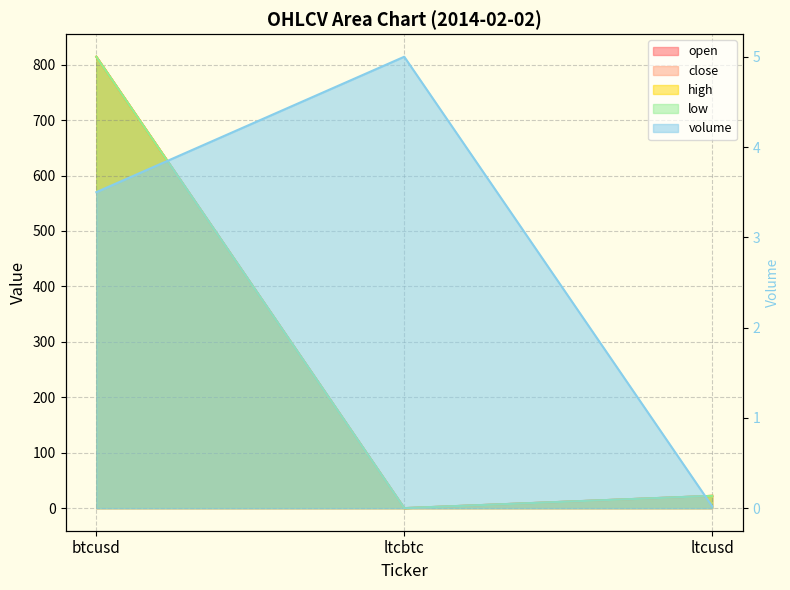

What is the value of the close point at the 3rd from the left?

22.2